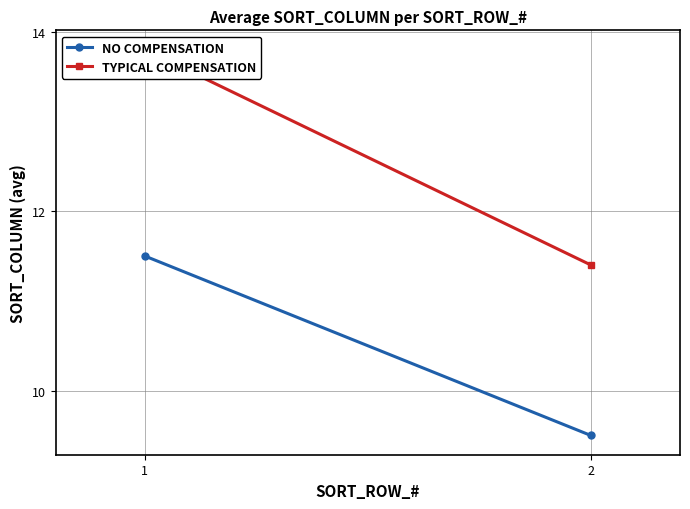

The value of NO COMPENSATION at 1 is 4.8. True or false?

False